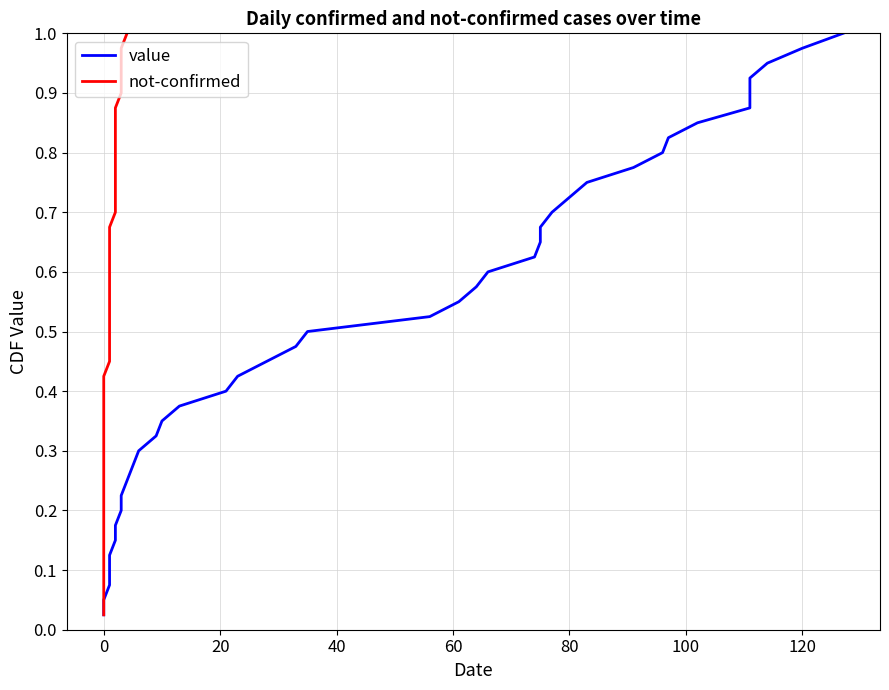

The value series shows 0.6 at 12. True or false?

False